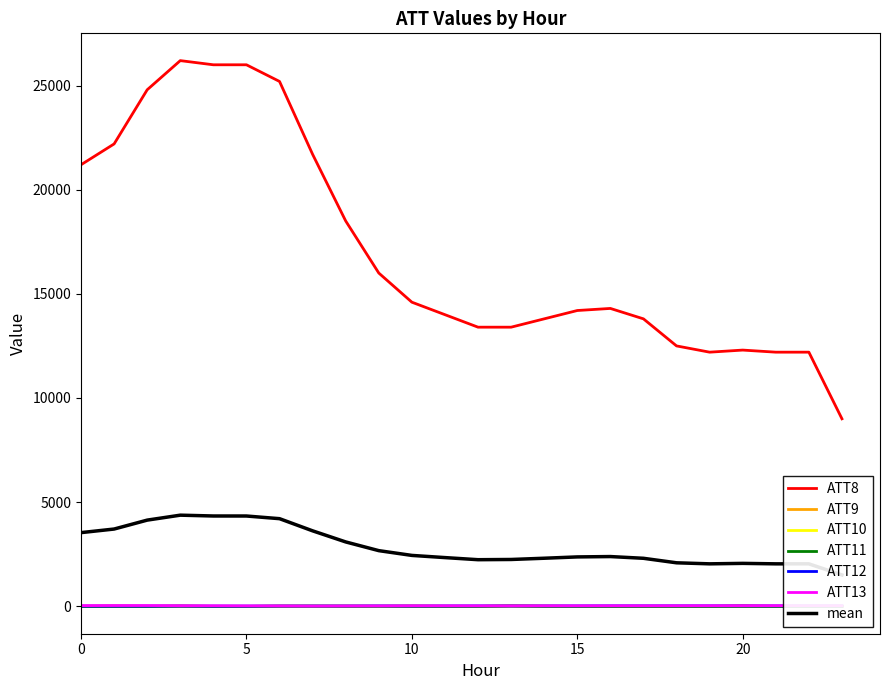

What is the total value across all series at 13?

13468.7